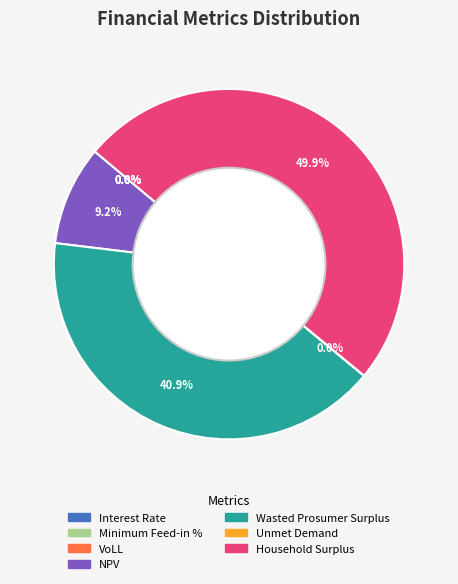

Do Wasted Prosumer Surplus and Household Surplus together represent more than half of the pie?

Yes